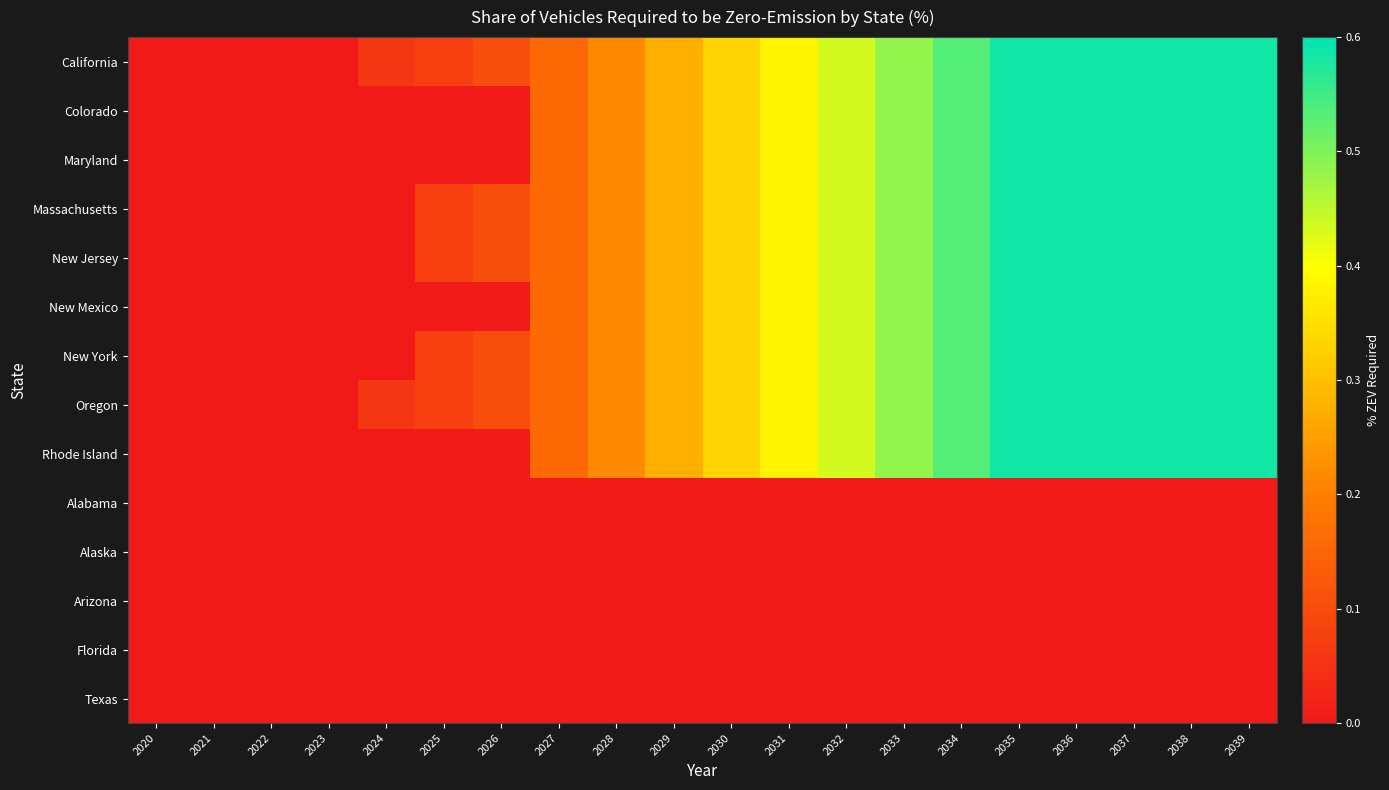

How many data points does each series have?

20